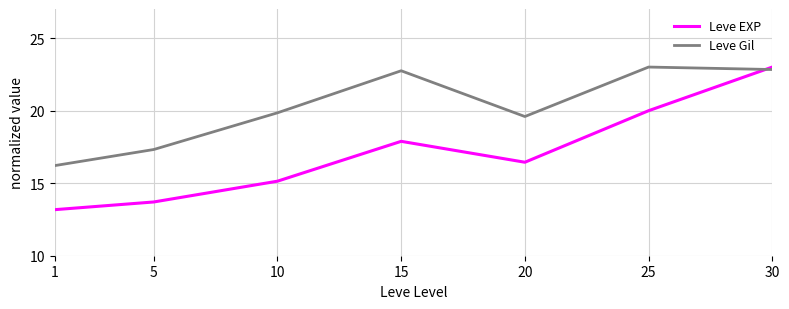

Rank the series by their average value, from highest to lowest.

Leve Gil, Leve EXP